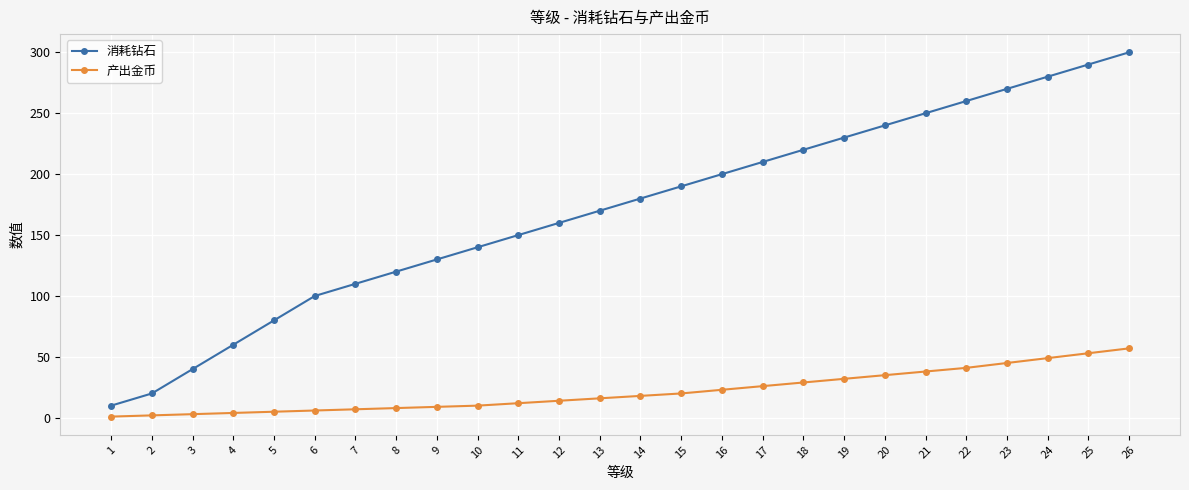

List the series in order of their overall mean, lowest first.

产出金币, 消耗钻石